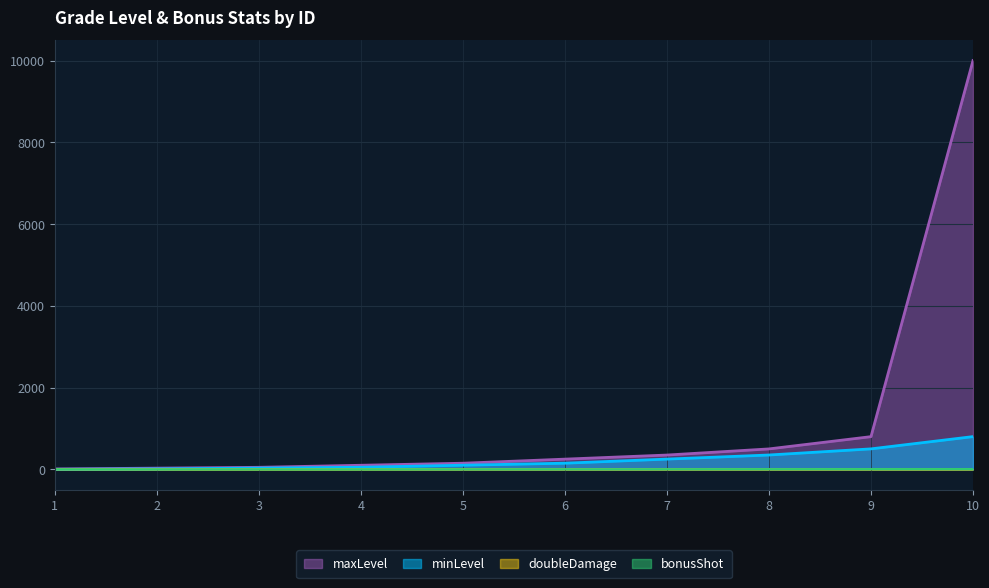

What are all the series names shown in the legend?

maxLevel, minLevel, doubleDamage, bonusShot